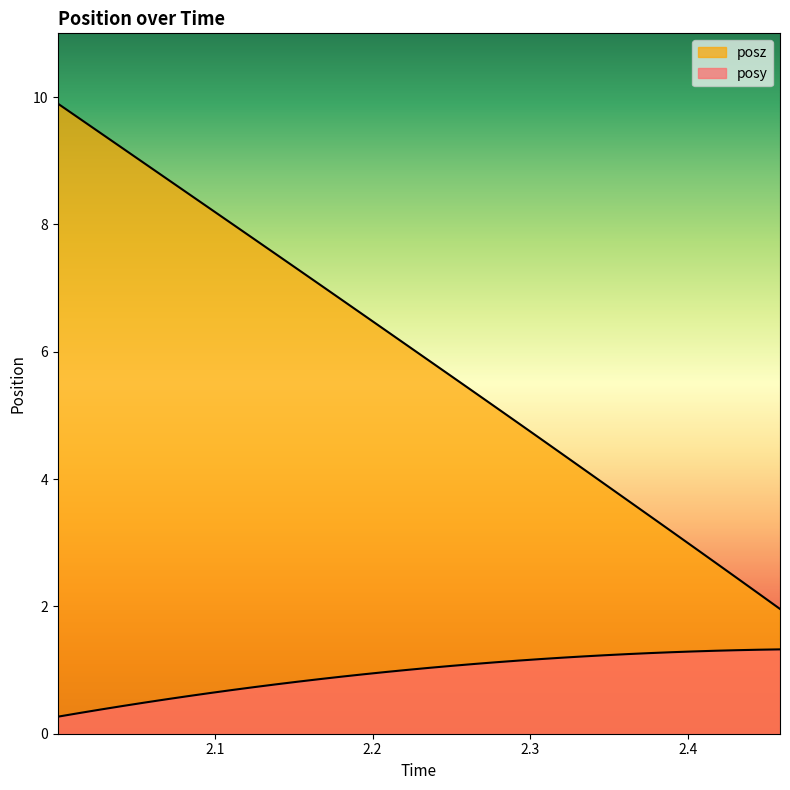

What is the sum of all posz values?

202.6